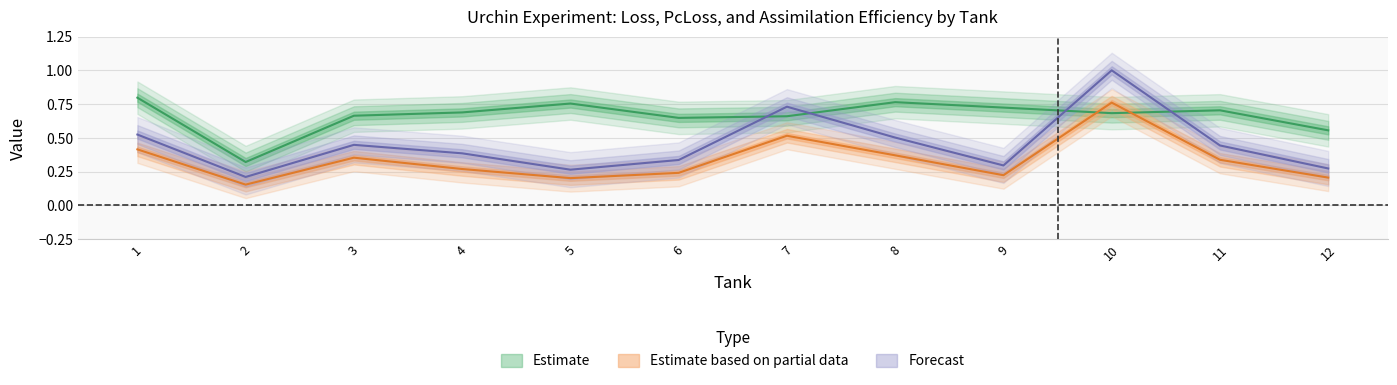

In Loss, how many points are higher than both neighbors (excluding endpoints)?

3